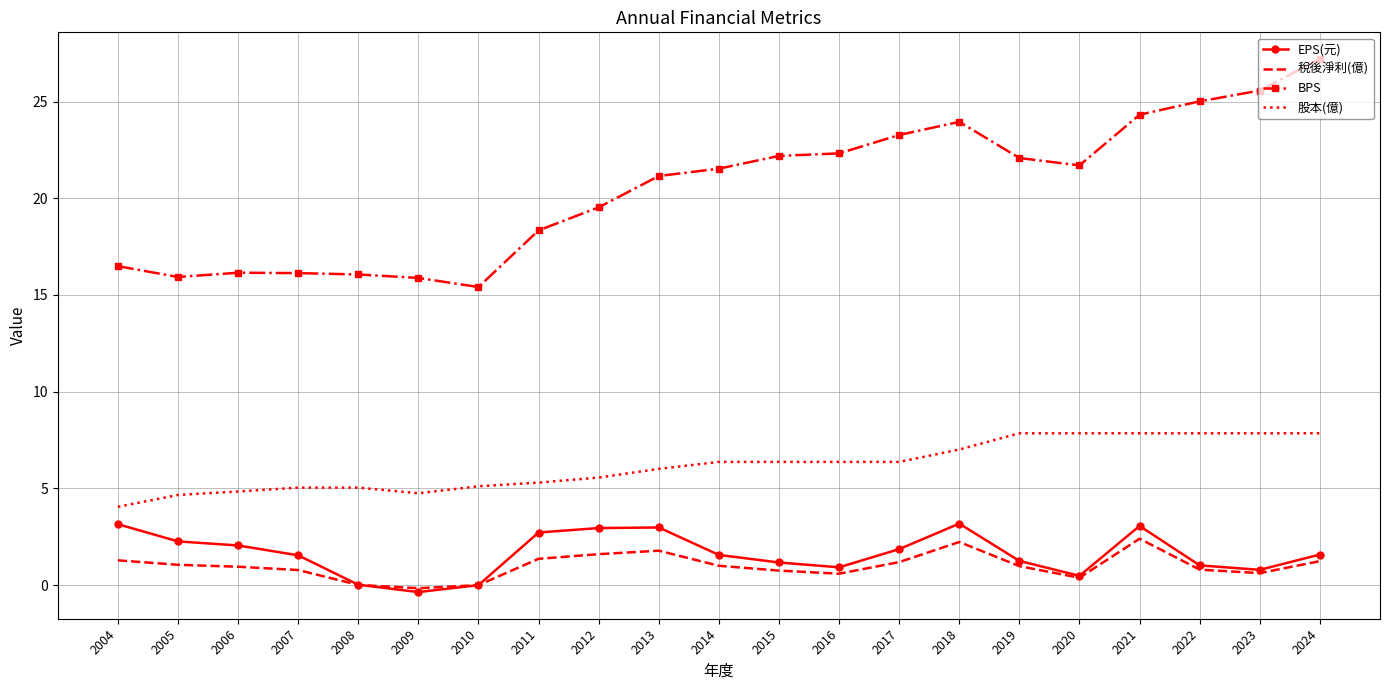

What is the minimum value shown in the chart?

-0.4